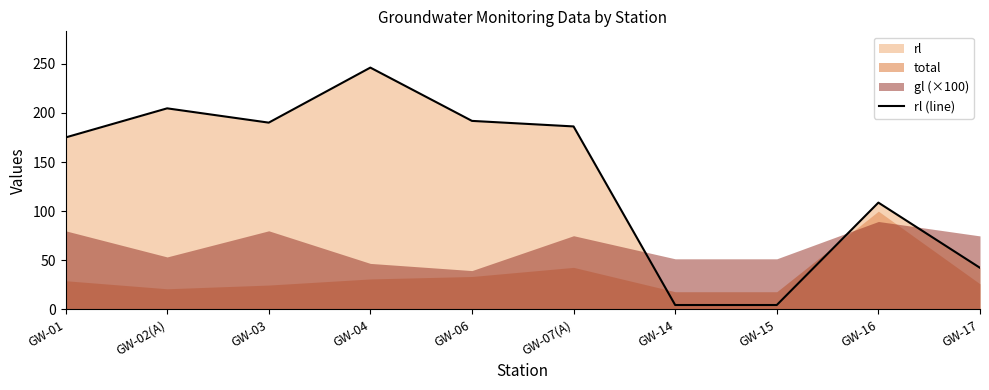

What is the minimum value shown in the chart?

4.5